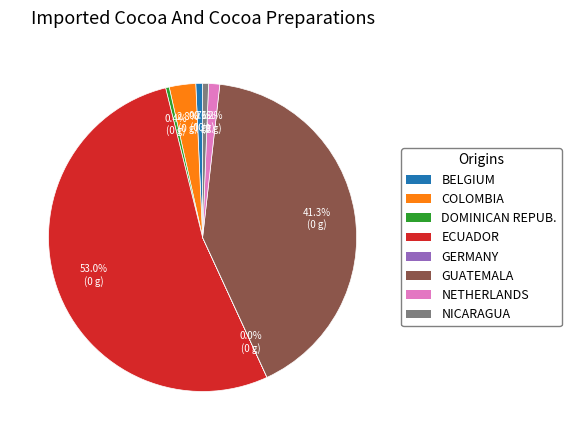

What is the largest slice in the pie chart?

ECUADOR